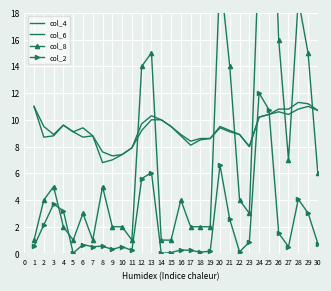

At which category is the sum across all series the highest?

25